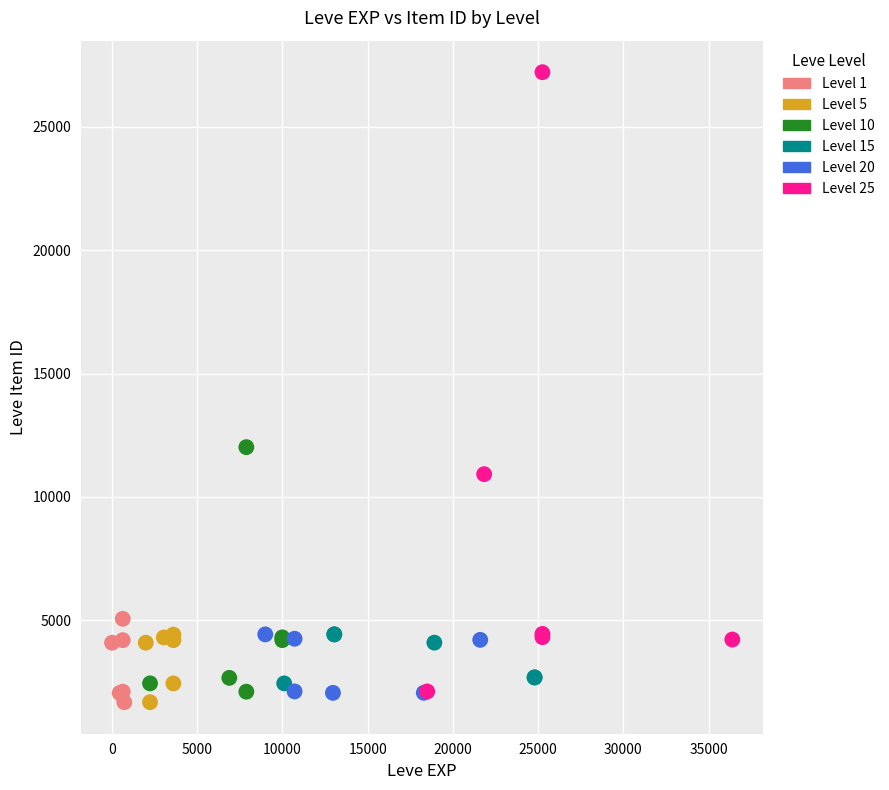

Which series contains the highest Y value?

Level 25